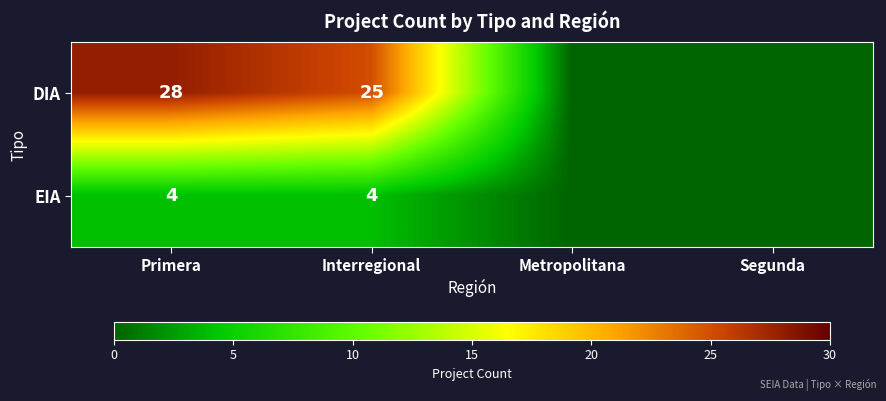

Is the value of EIA at Primera greater than the value of DIA at Primera?

No